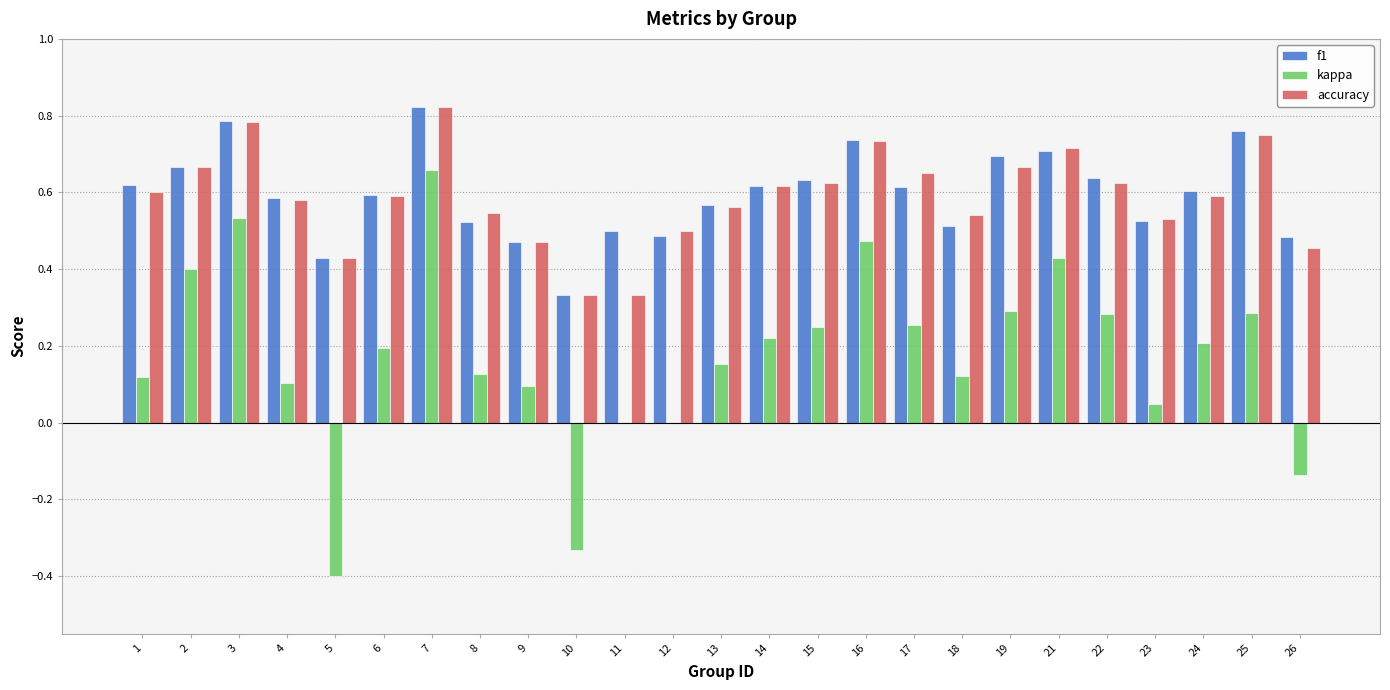

What is the sum of the accuracy values at 4 and 24?

1.2